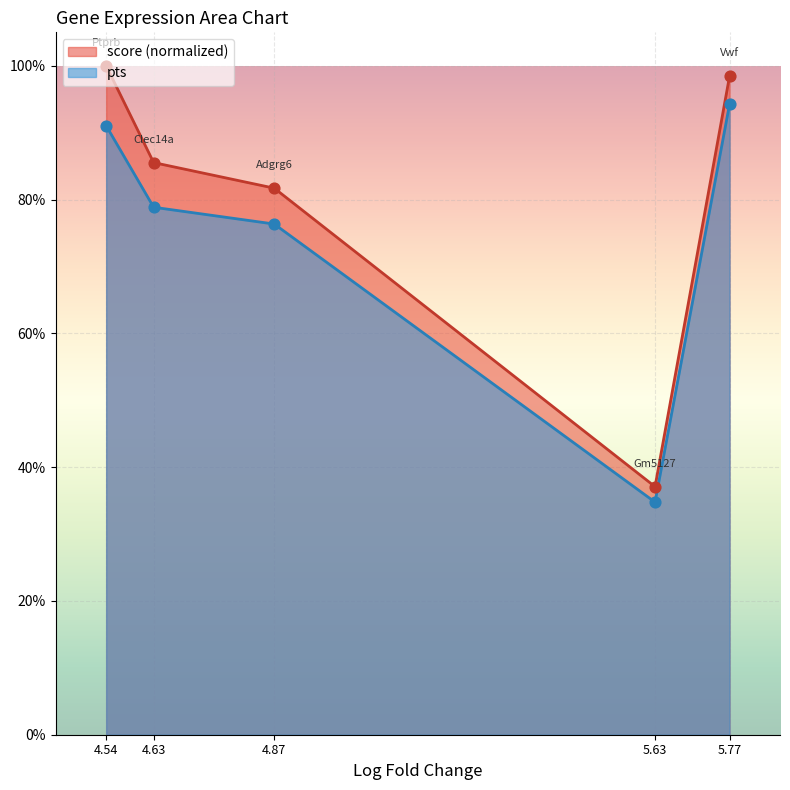

What are all the series names shown in the legend?

score (normalized), pts